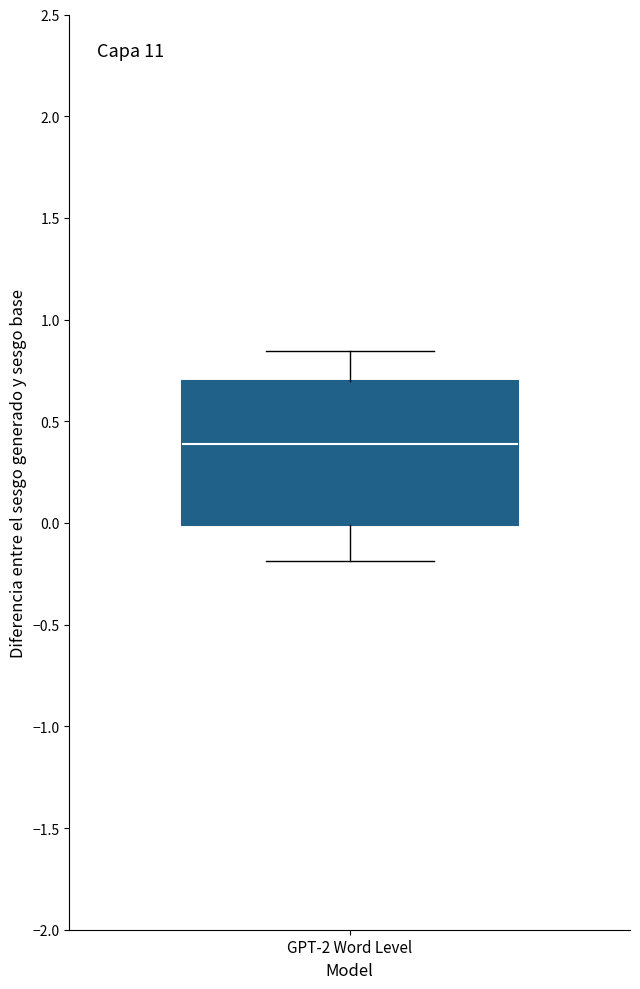

Where does the median line of the box for GPT-2 Word Level sit on the y-axis? The values are not printed on the chart, so give them approximately, as read against the axis.

0.40